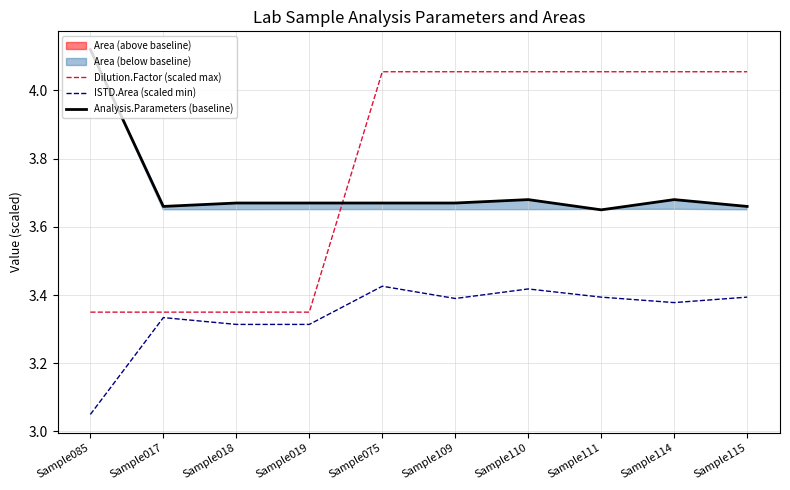

At which category is the sum across all series the highest?

Sample110